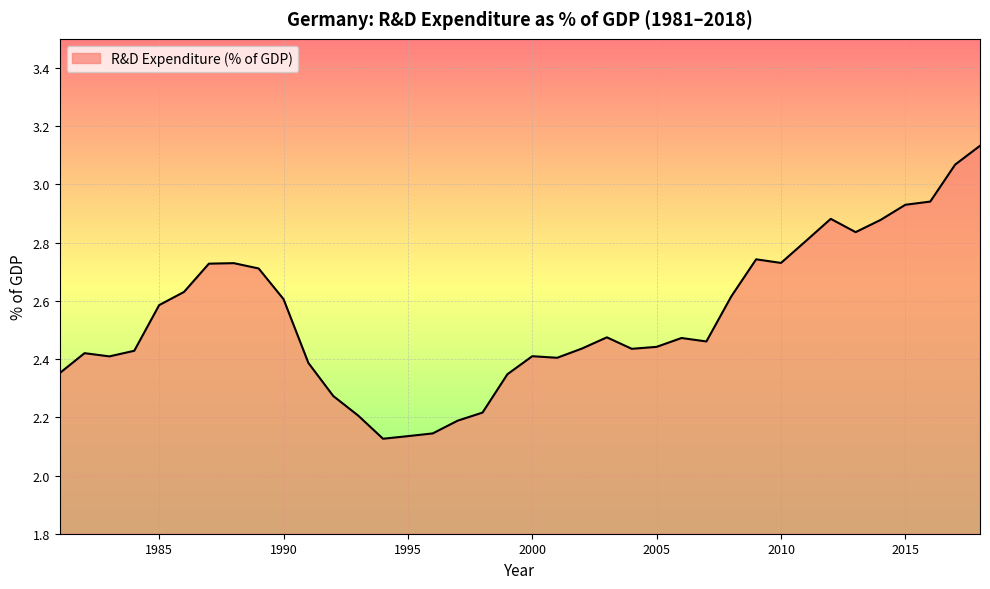

What is the difference between the maximum and minimum values?

1.0